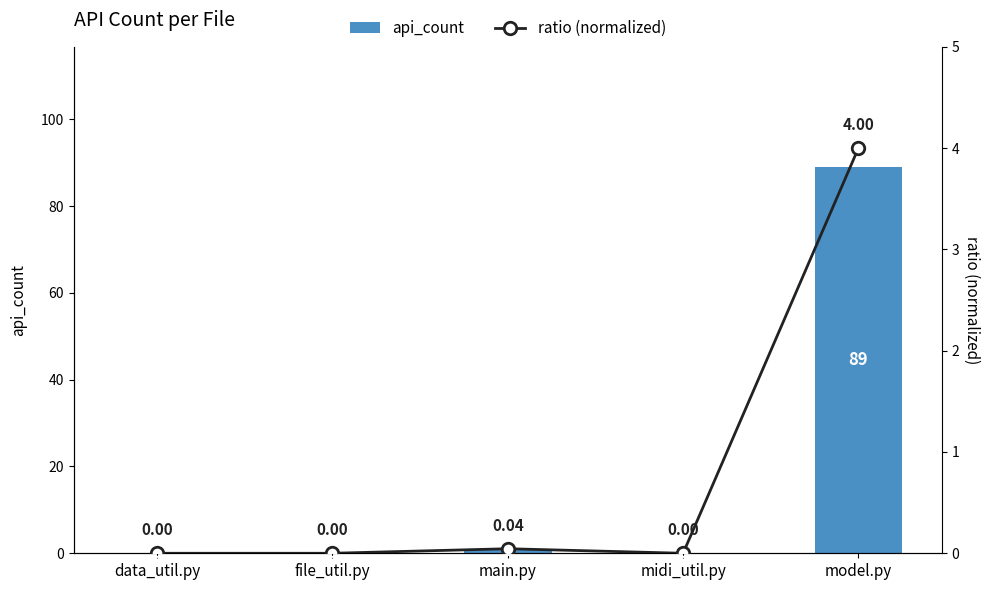

Which series changed the most between data_util.py and main.py?

api_count